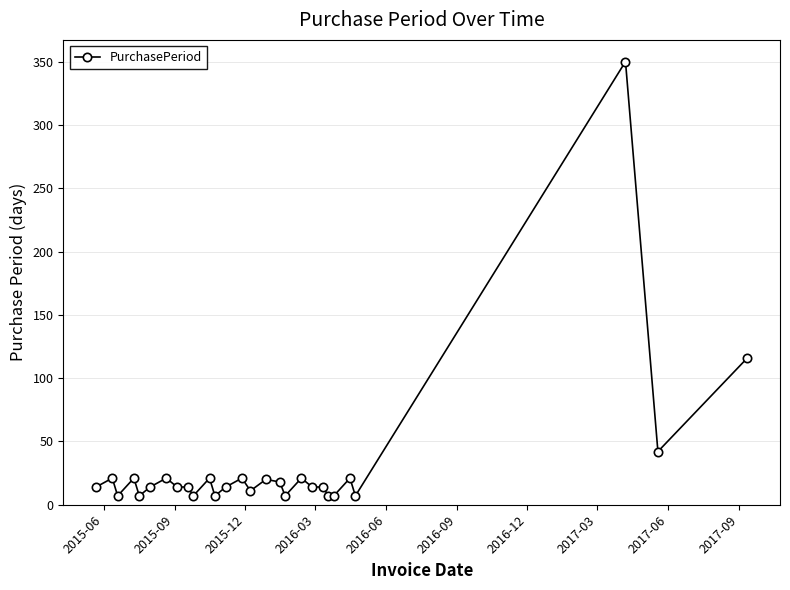

What is the average value?

31